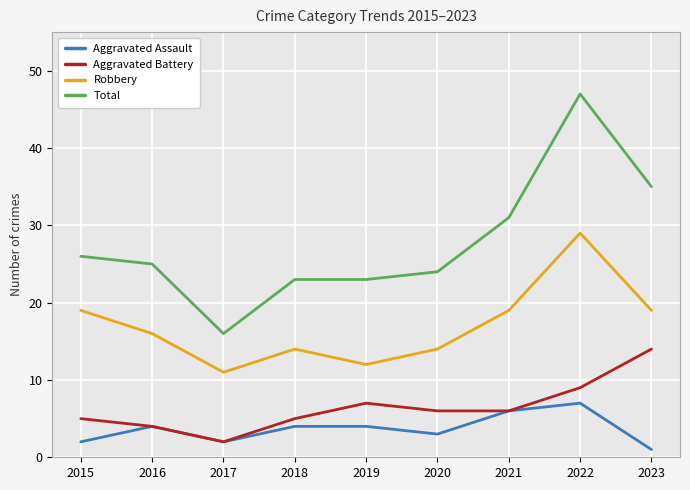

True or false: Aggravated Battery and Robbery cross at least once.

False